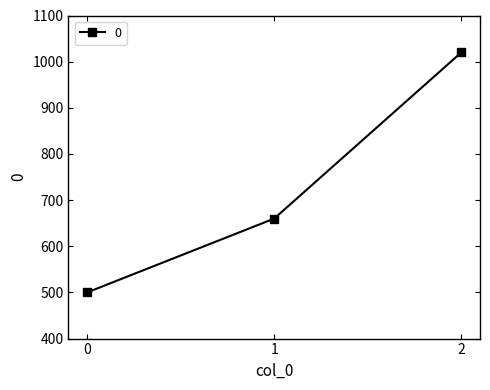

What is the greatest value displayed?

1020